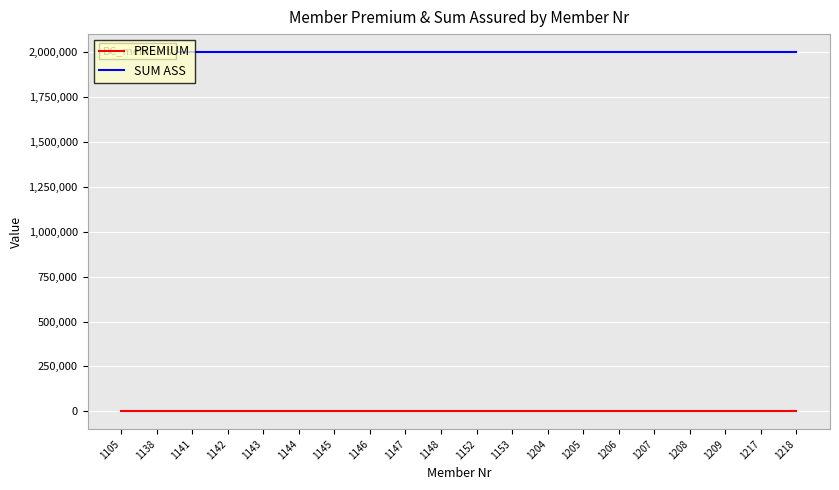

The SUM ASS series shows 1121753 at 1208. True or false?

False